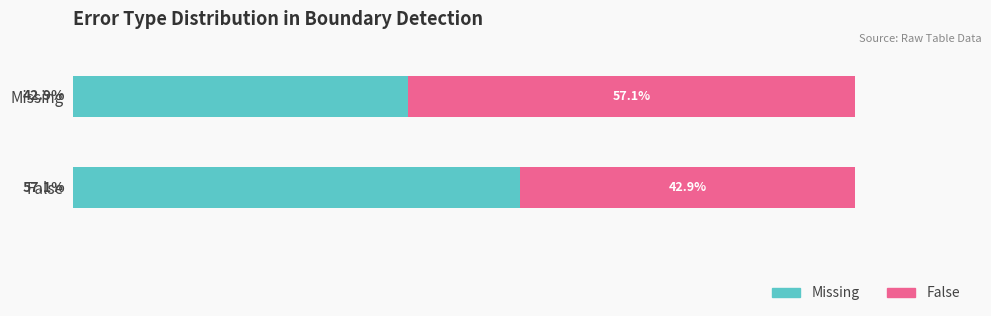

Rank the series at Missing from lowest to highest value.

Missing, False